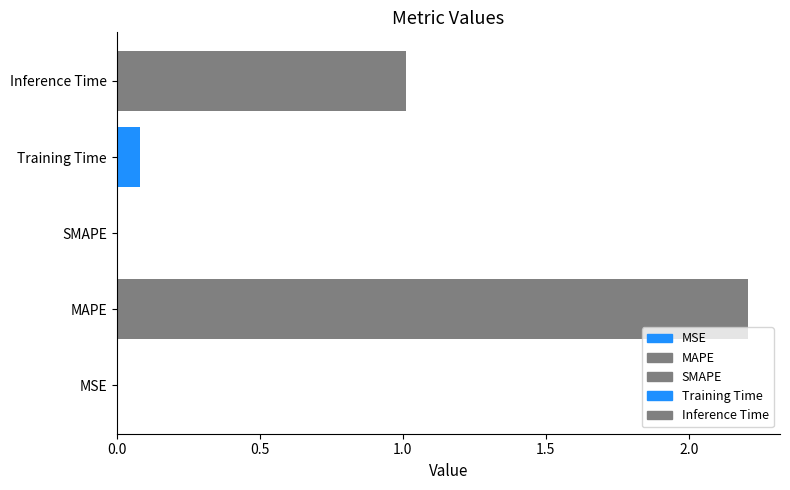

Rank the categories by value from highest to lowest.

MAPE, Inference Time, Training Time, MSE, SMAPE